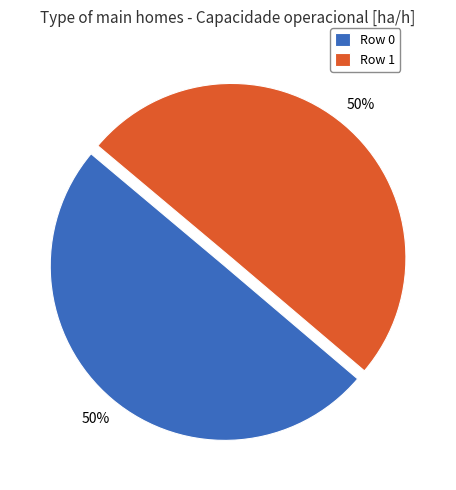

What is the ratio of the value at Row 1 to the value at Row 0?

1.0